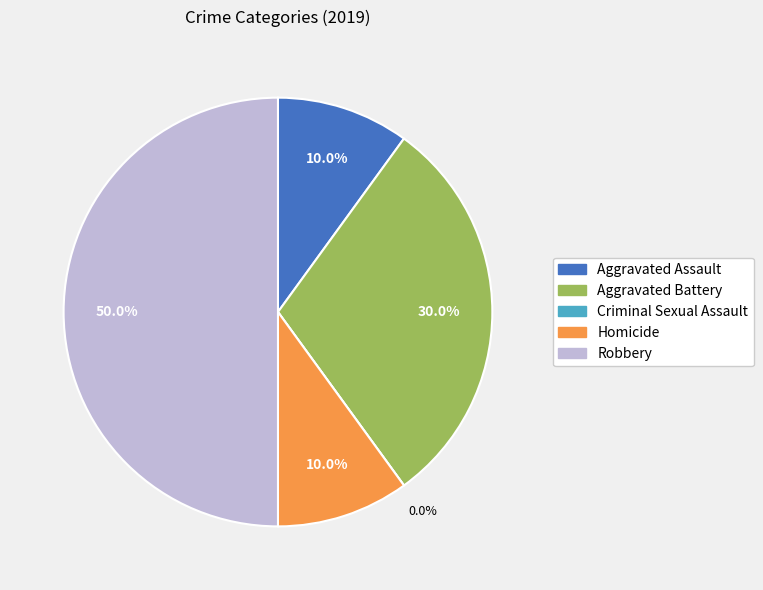

To the nearest percent, what is the difference between the Aggravated Battery and Aggravated Assault slice percentages?

20%